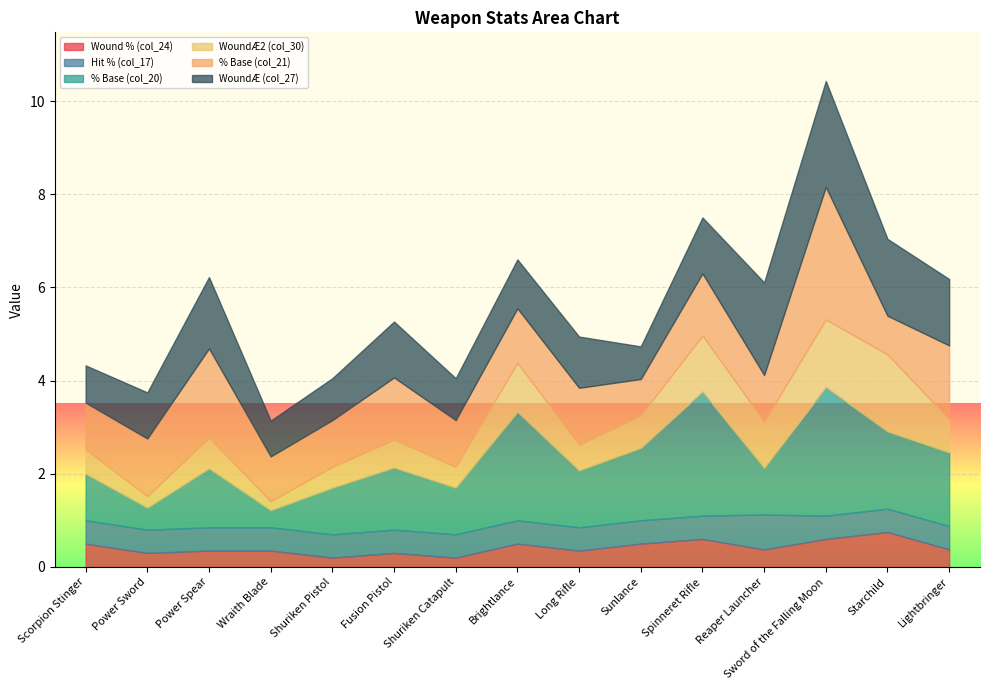

What is the maximum value shown in the chart?

2.8